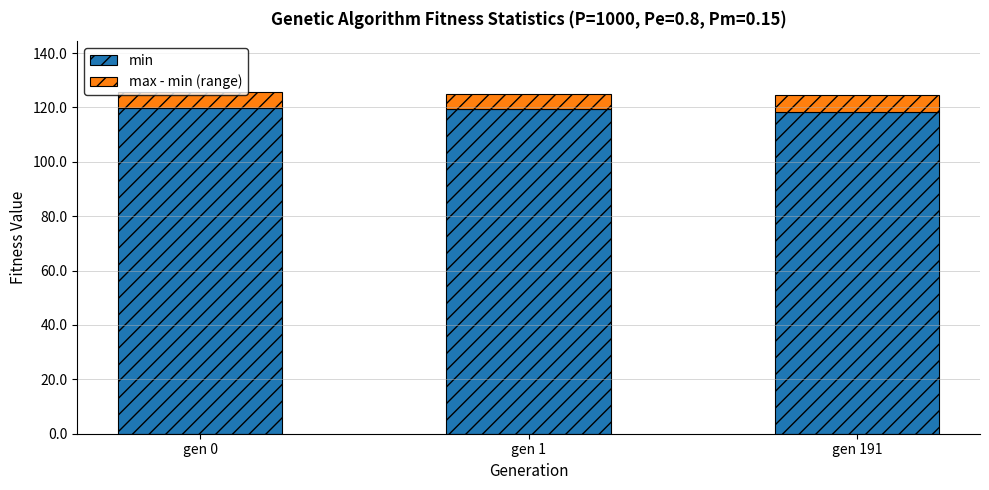

The min series shows 209.2 at gen 191. True or false?

False